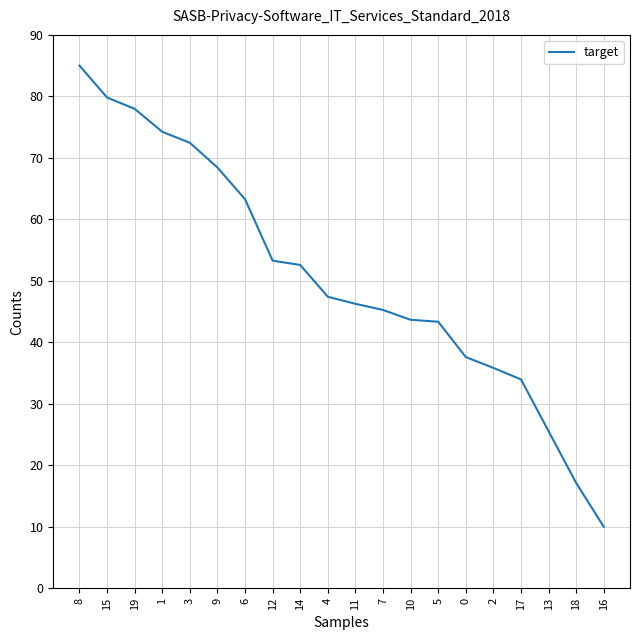

What is the change in value from 17 to 13?

-8.4